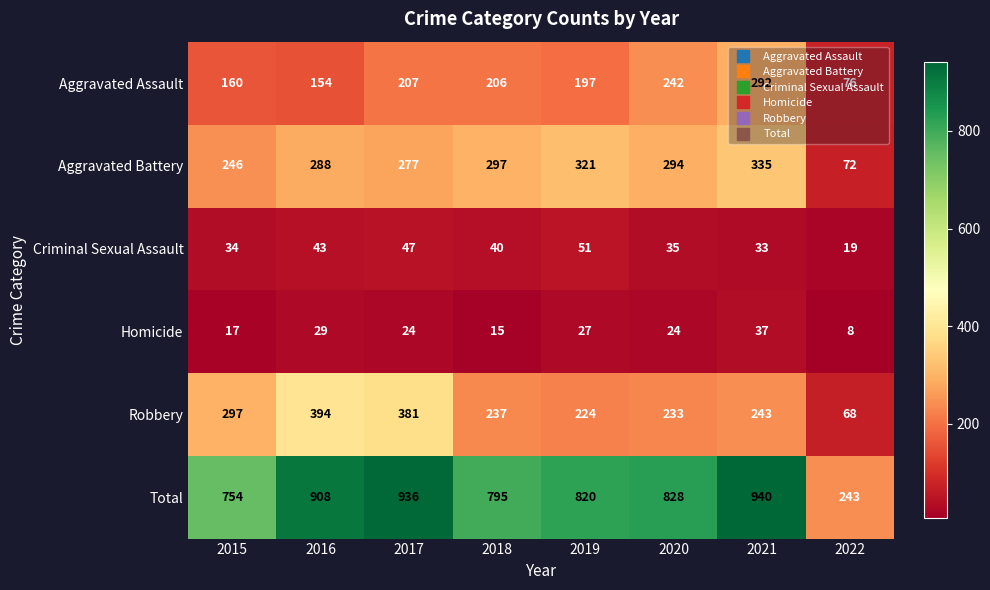

Where is Criminal Sexual Assault nearest to the value 35?

2020